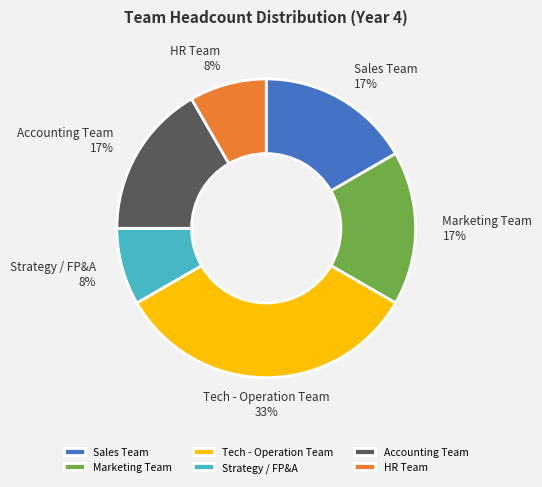

What percentage is the Accounting Team slice, to the nearest percent?

17%